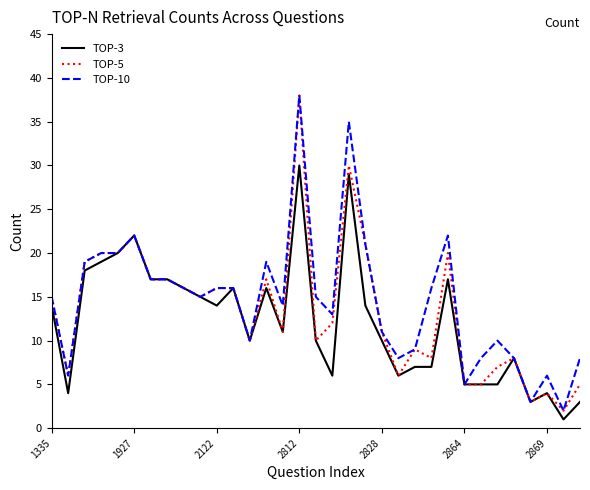

What is the maximum value shown in the chart?

38